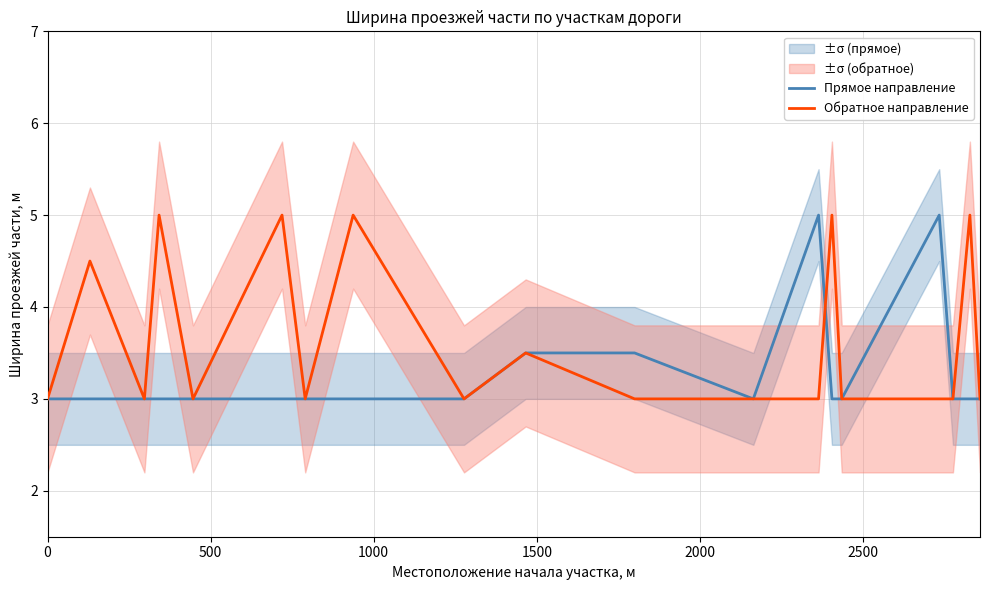

After their last crossing, which series has the higher values: Прямое направление or Обратное направление?

Обратное направление